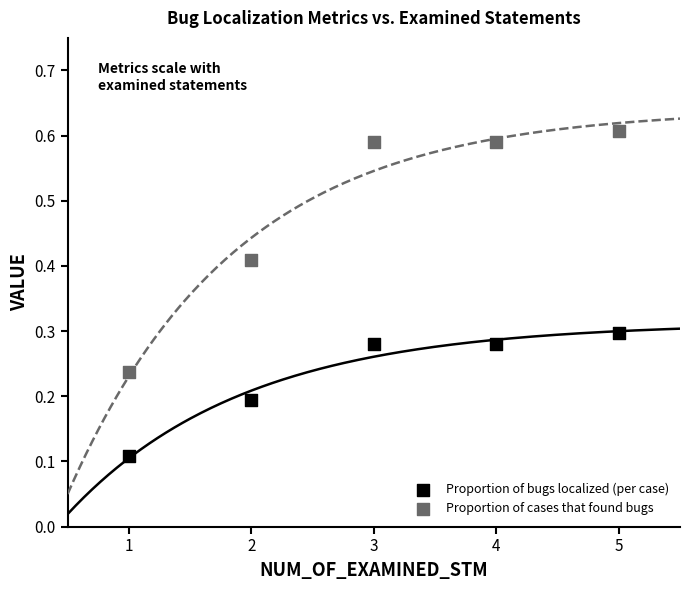

What are all the series names shown in the legend?

Proportion of bugs localized (per case), Proportion of cases that found bugs